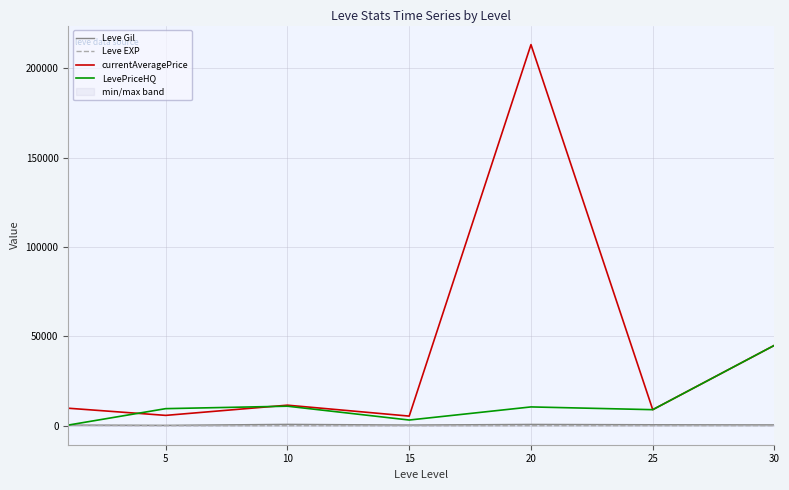

True or false: LevePriceHQ has more than 2 points higher than both neighbors.

False